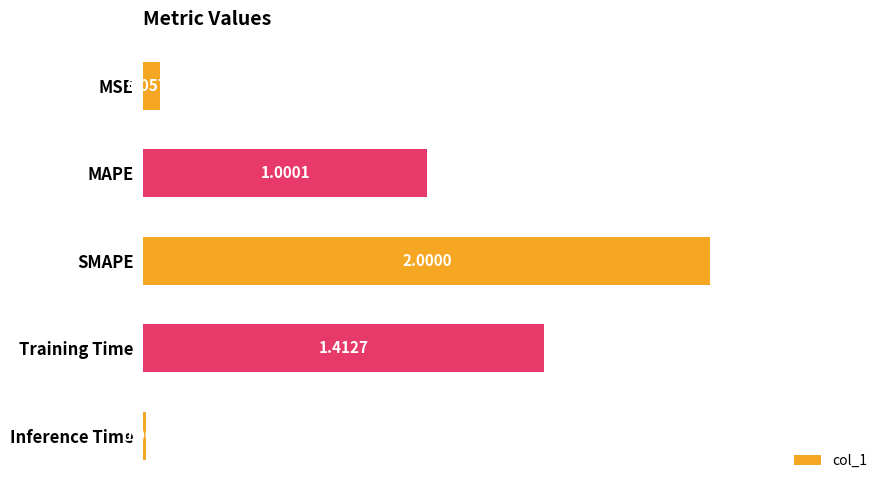

What is the sum of the values at SMAPE and Training Time?

3.4